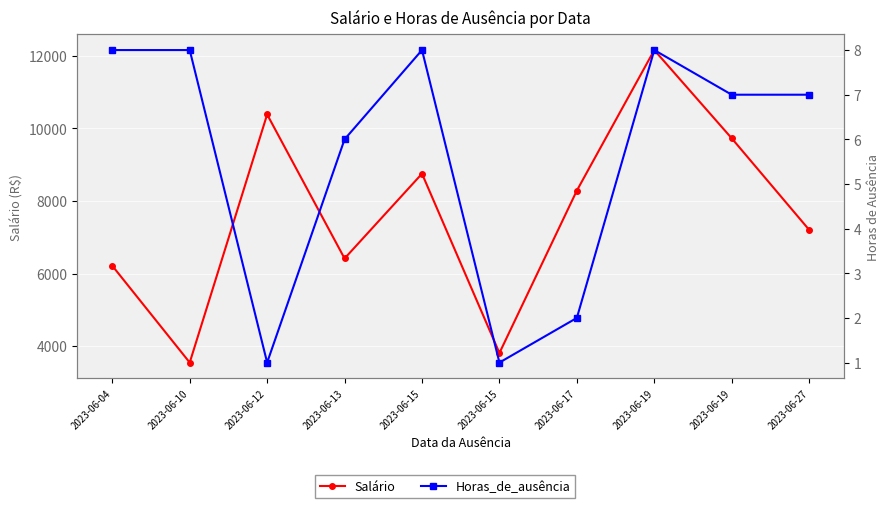

Reading left to right, what are all the values shown in this chart?

Salário: 6215.8	3547.6	10386.4	6417.1	8754.5	3811.1	8288.2	12162.0	9730.2	7207.2
Horas_de_ausência: 8.0	8.0	1.0	6.0	8.0	1.0	2.0	8.0	7.0	7.0